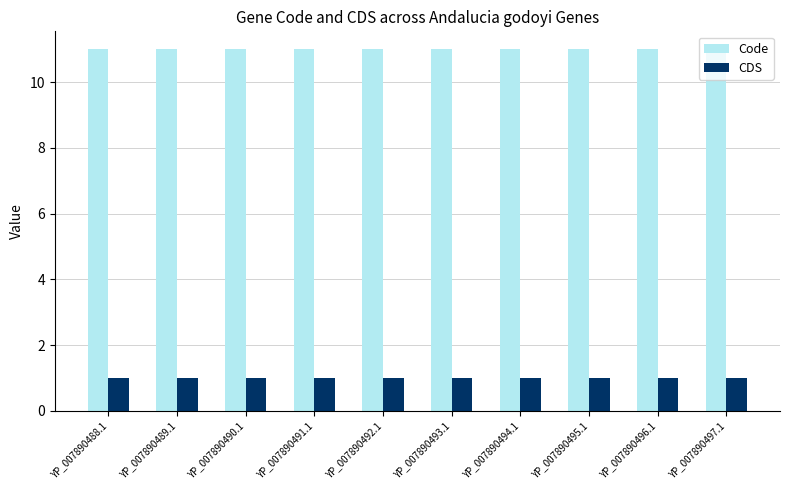

Rank the series by their average value, from highest to lowest.

Code, CDS